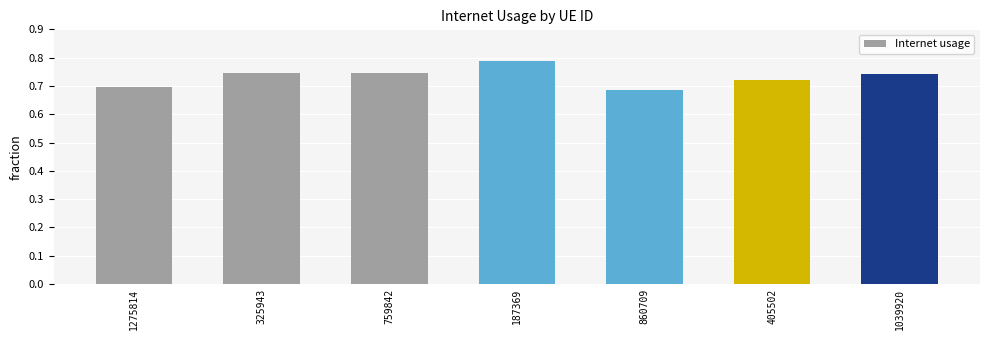

Are the bars grouped side by side (vs. stacked)?

No